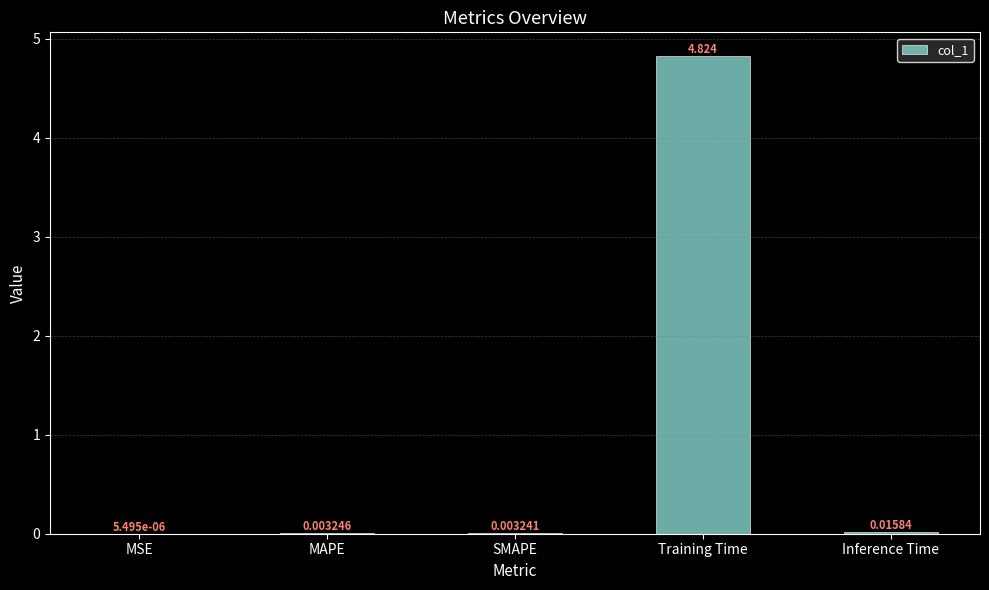

Which has a higher value, SMAPE or MSE?

SMAPE